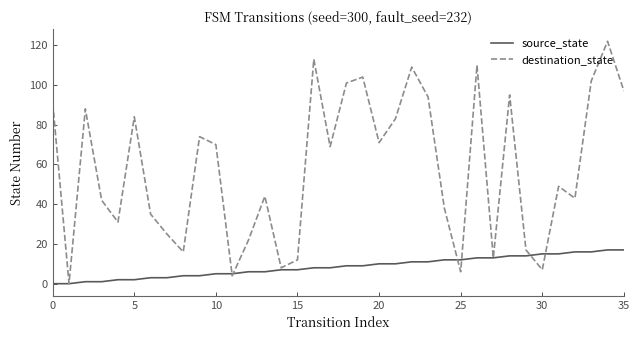

Which series has the widest spread of values?

destination_state